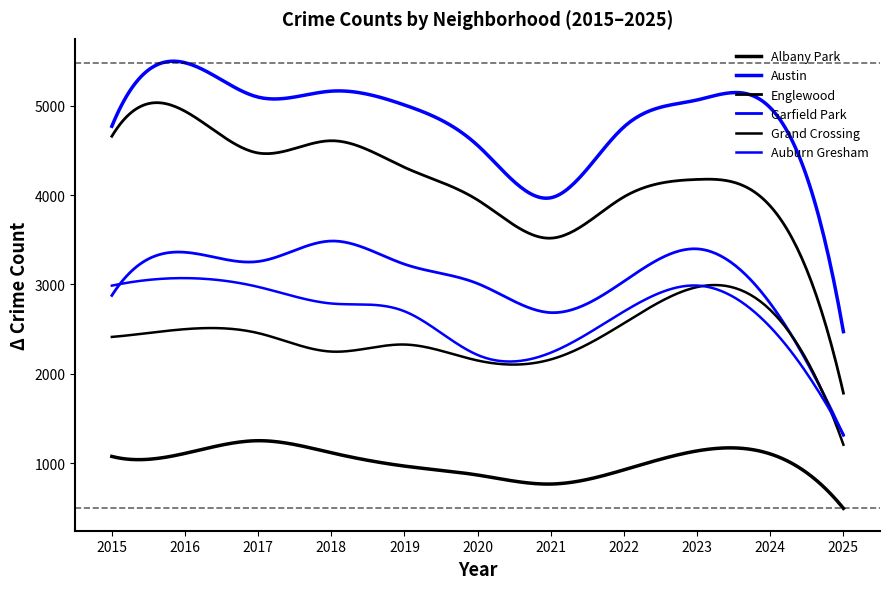

Does the chart display data point markers on the line(s)?

No